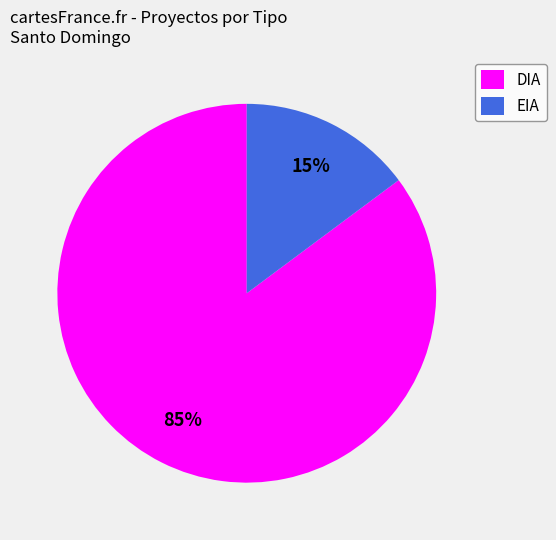

To the nearest percent, what percentage of the pie is DIA?

85%